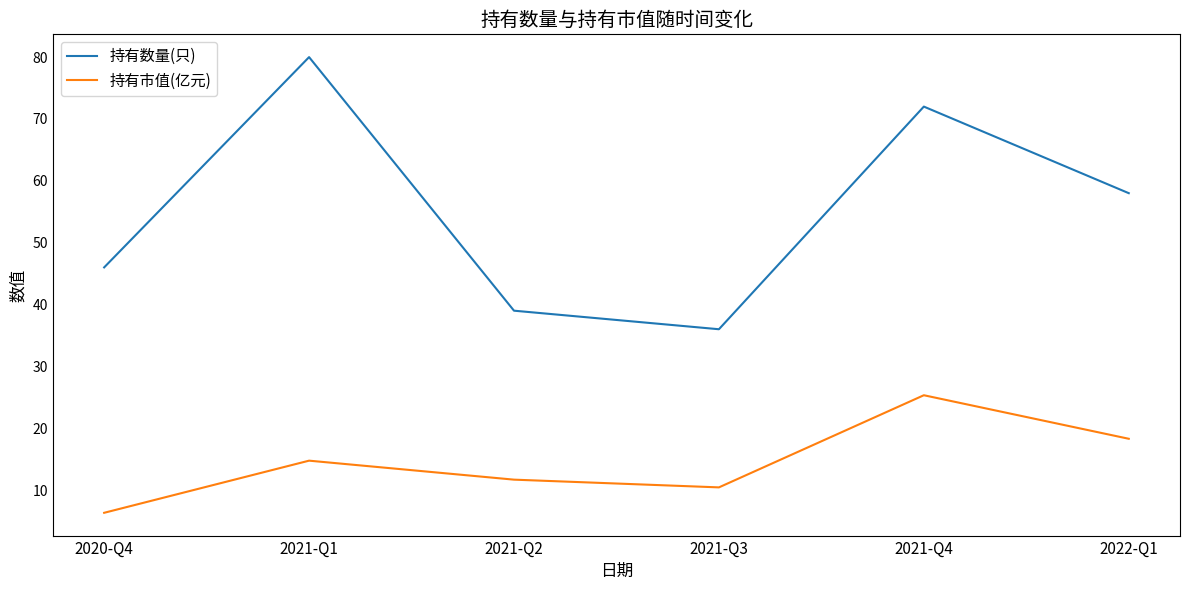

At which category is the sum across all series the highest?

2021-Q4